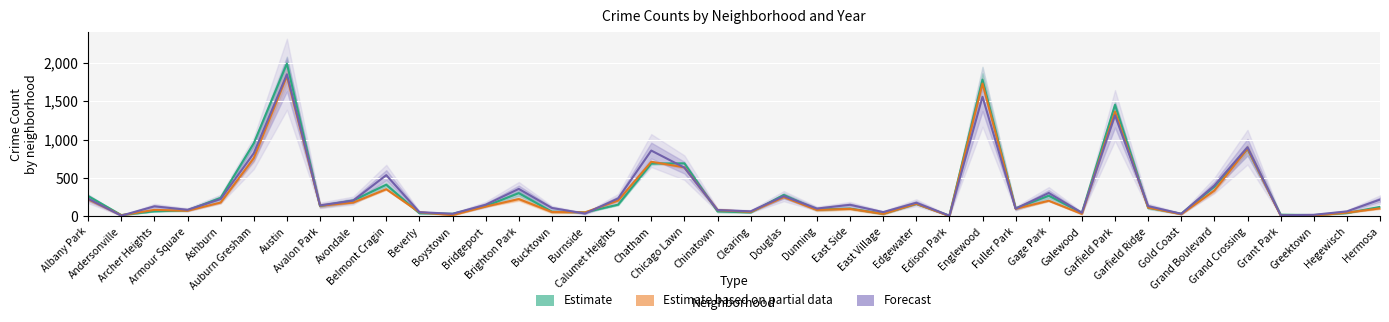

What is the approximate value of Forecast at Avondale?

207.0